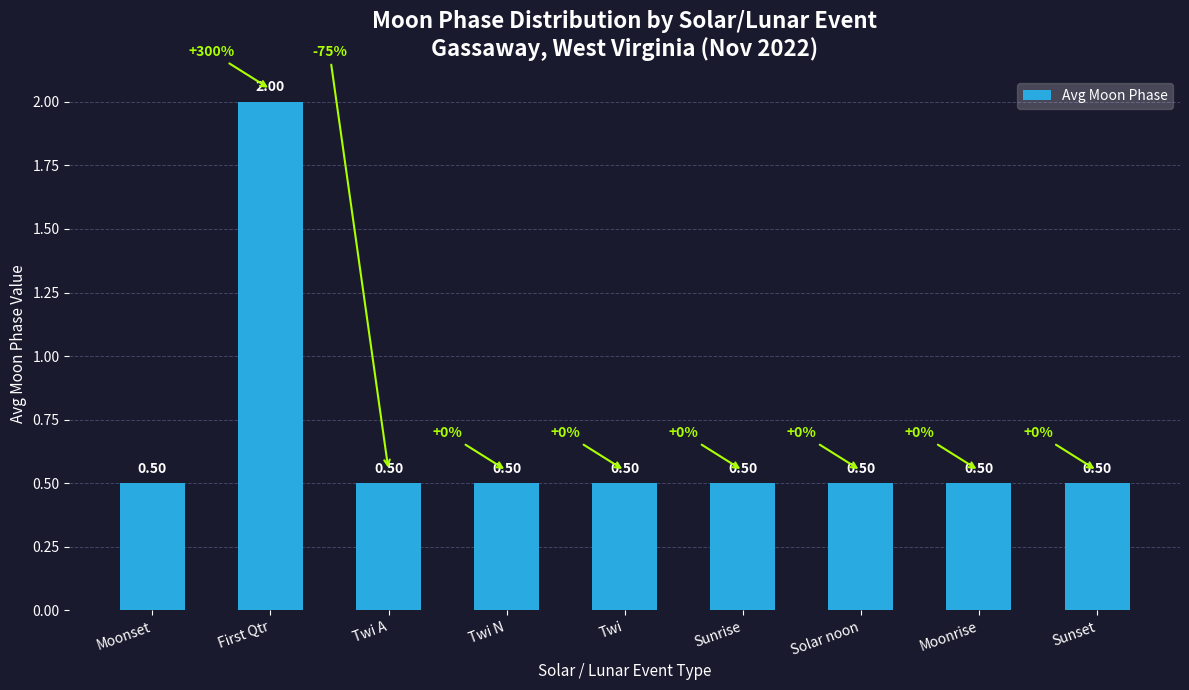

What is the label of the 2nd bar from the left?

First Qtr